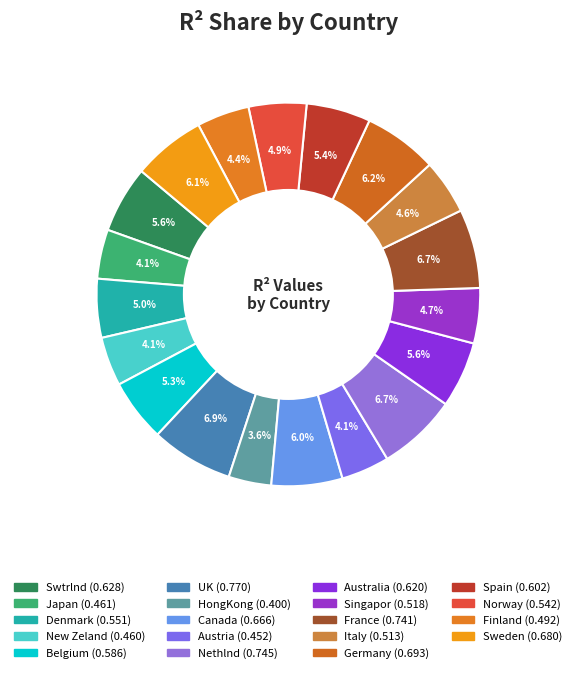

Is the sum of New Zeland and Swtrlnd greater than half?

No